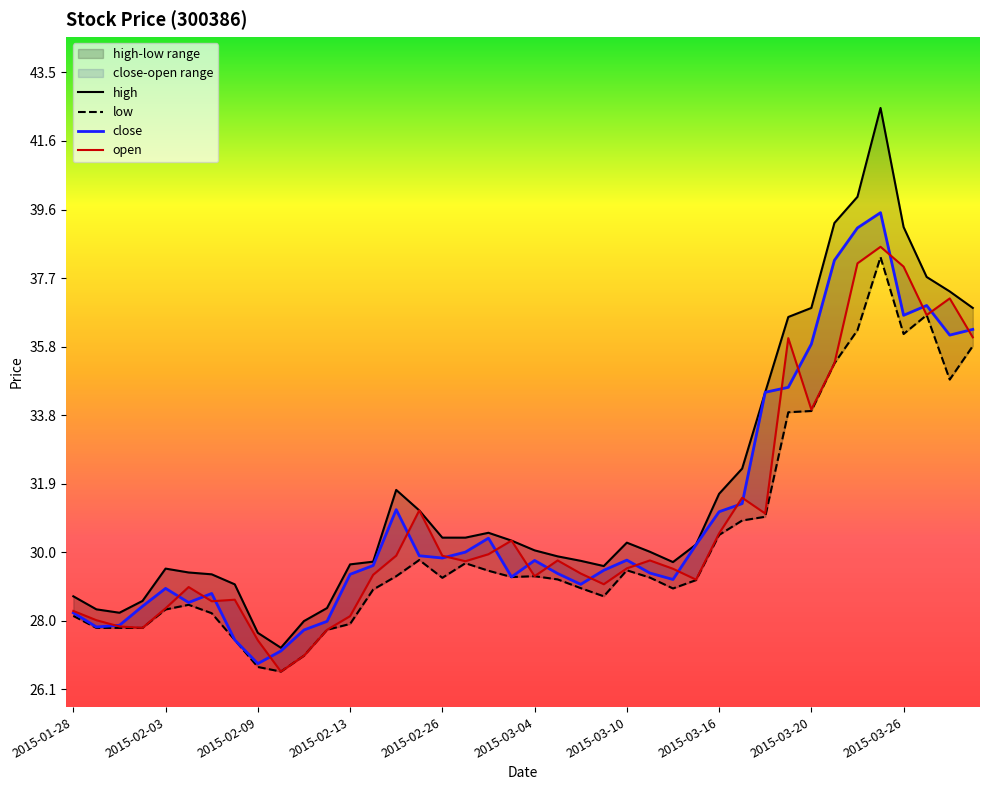

Is it true that open equals 30.5 at 2015-03-16?

True